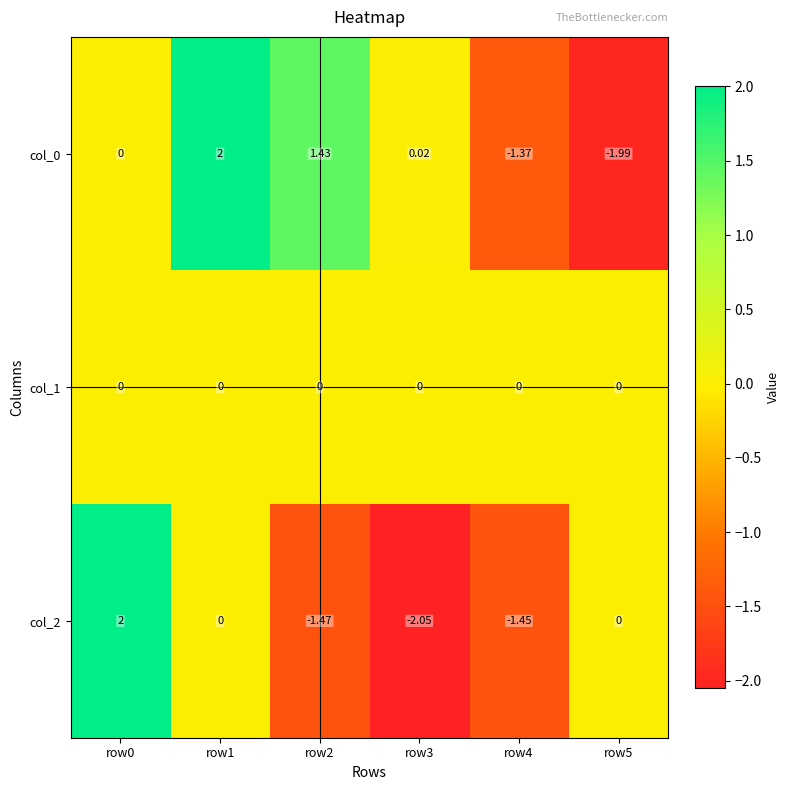

Is the value of col_1 at row1 greater than the value of col_2 at row3?

Yes